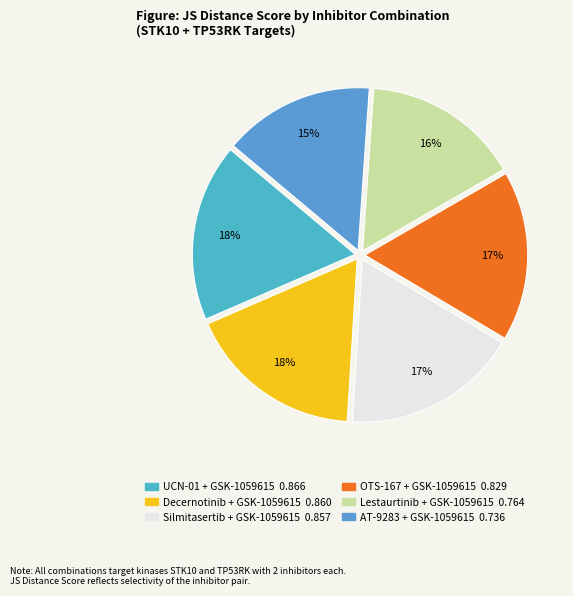

To the nearest percent, what is the average slice percentage?

17%